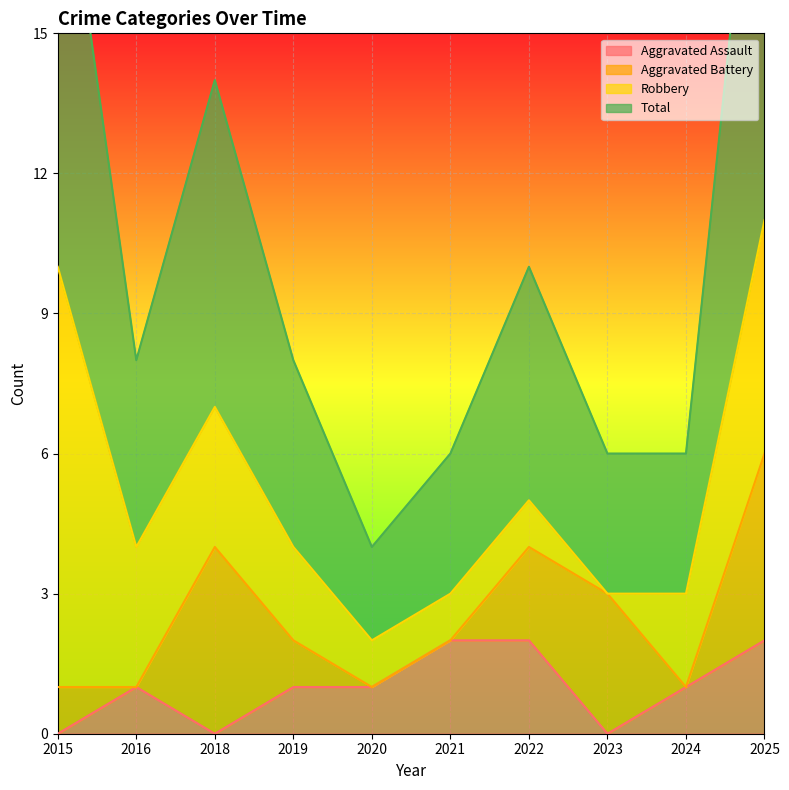

The Aggravated Assault series shows -1 at 2015. True or false?

False